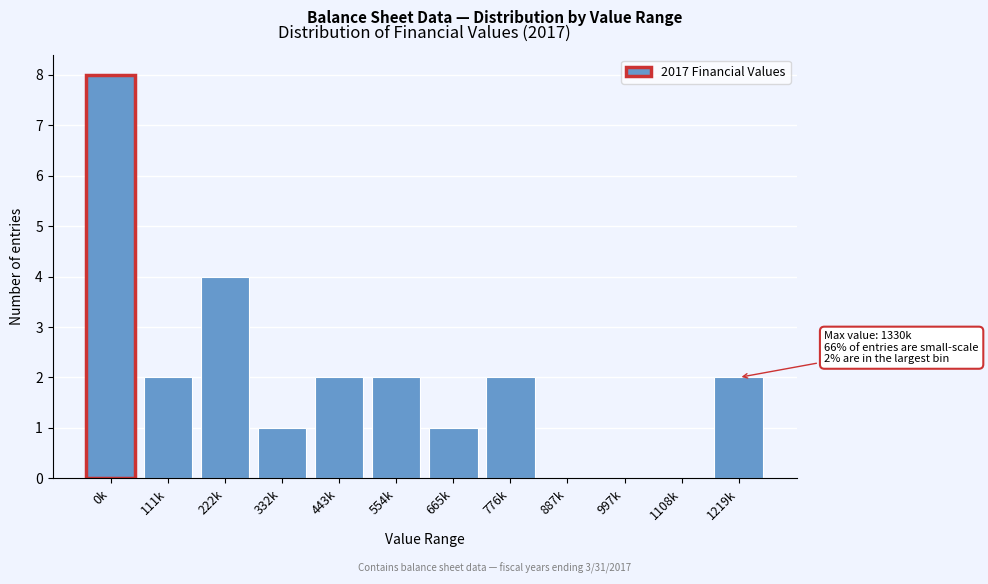

Reading left to right, transcribe all the data shown in this chart.

0k=8	111k=2	222k=4	332k=1	443k=2	554k=2	665k=1	776k=2	887k=0	997k=0	1108k=0	1219k=2